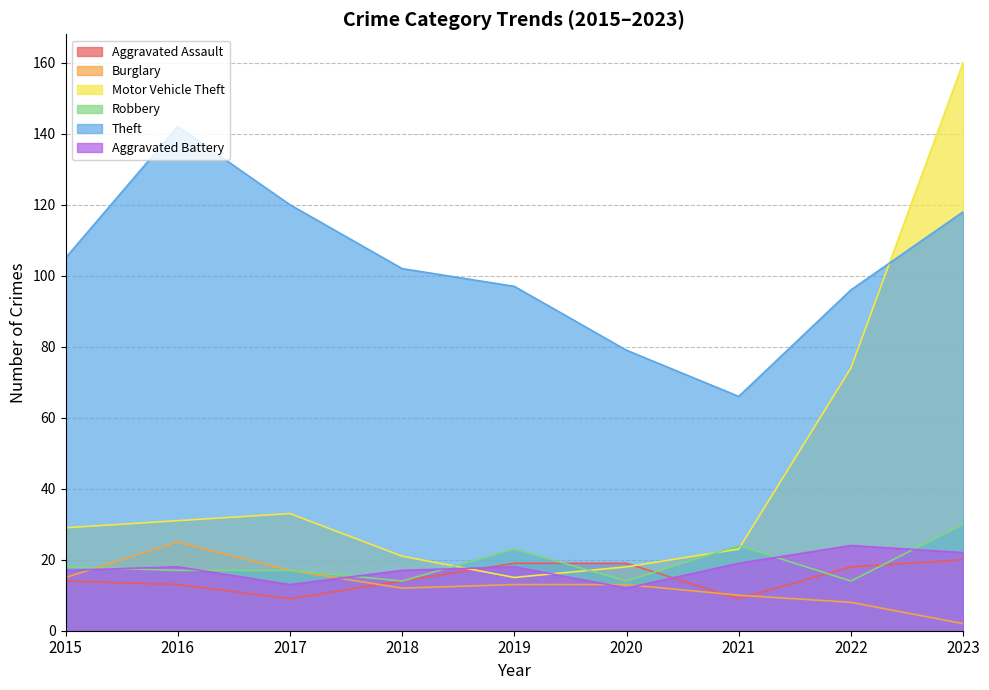

What is the difference between the highest and lowest values at 2022?

88